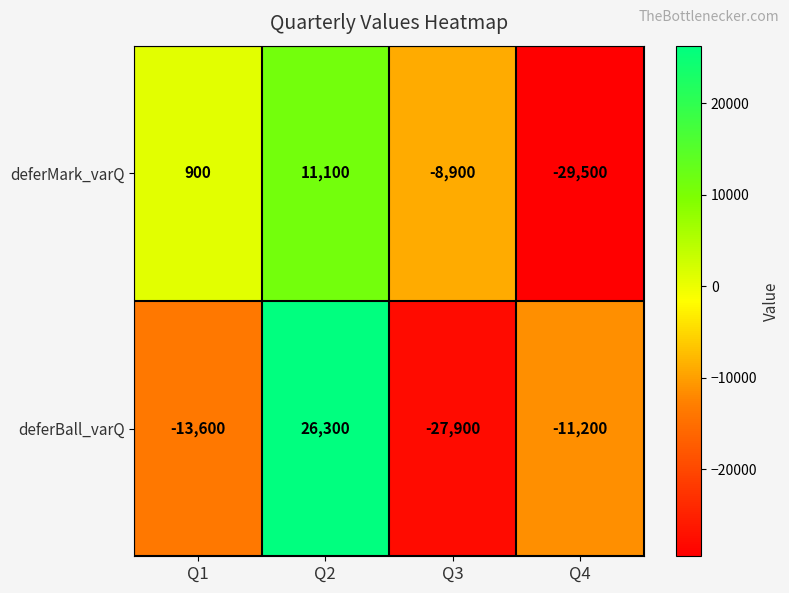

The deferMark_varQ series shows -15895 at Q3. True or false?

False